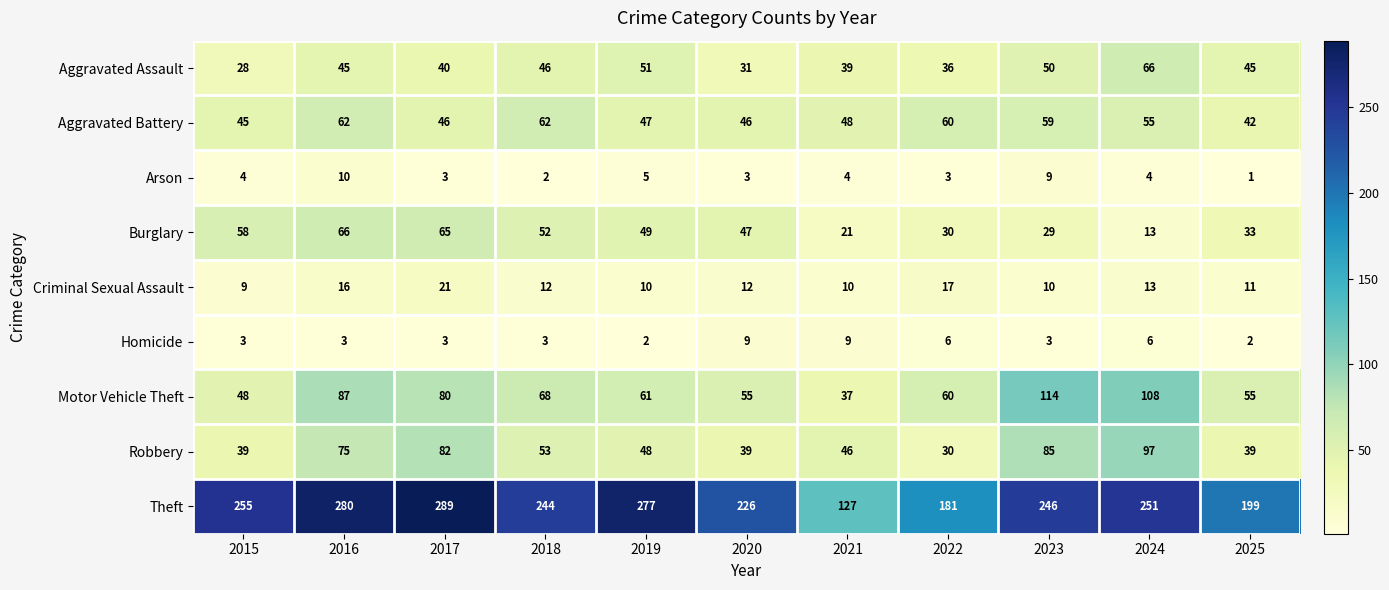

At which label is Criminal Sexual Assault closest to 15?

2016